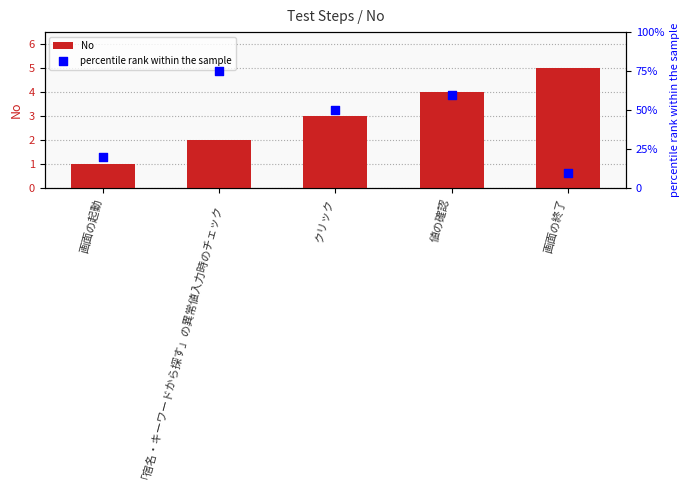

What is the total value across all series at 画面の起動?

21